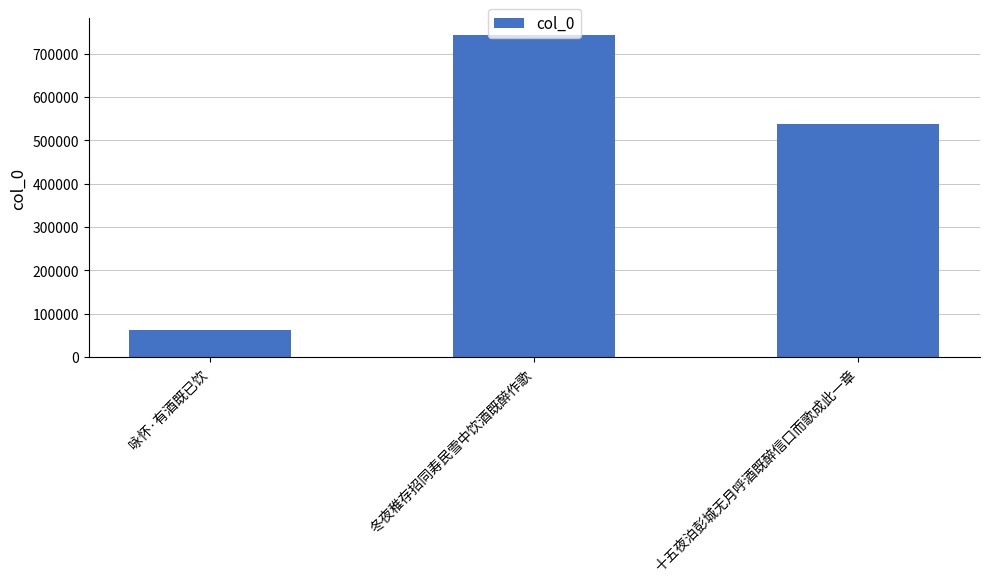

Reading left to right, list all the values displayed in this chart.

63508	743838	536819